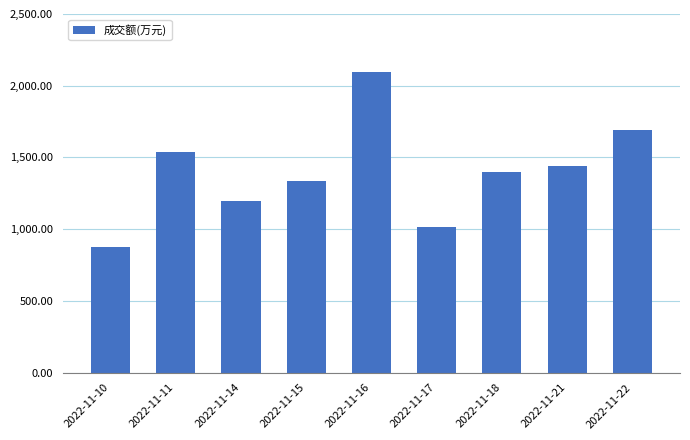

Reading left to right, transcribe all the data shown in this chart.

879	1536	1199	1334	2098	1014	1399	1443	1690